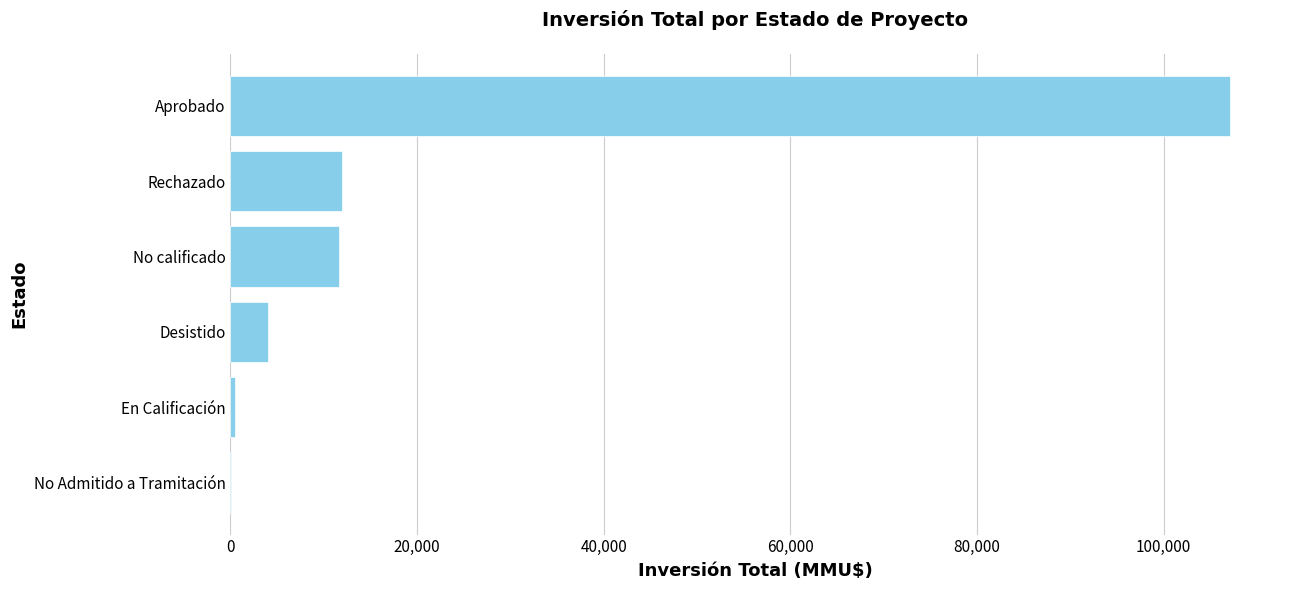

Approximately how many times larger is the value at No calificado compared to Desistido?

2.9